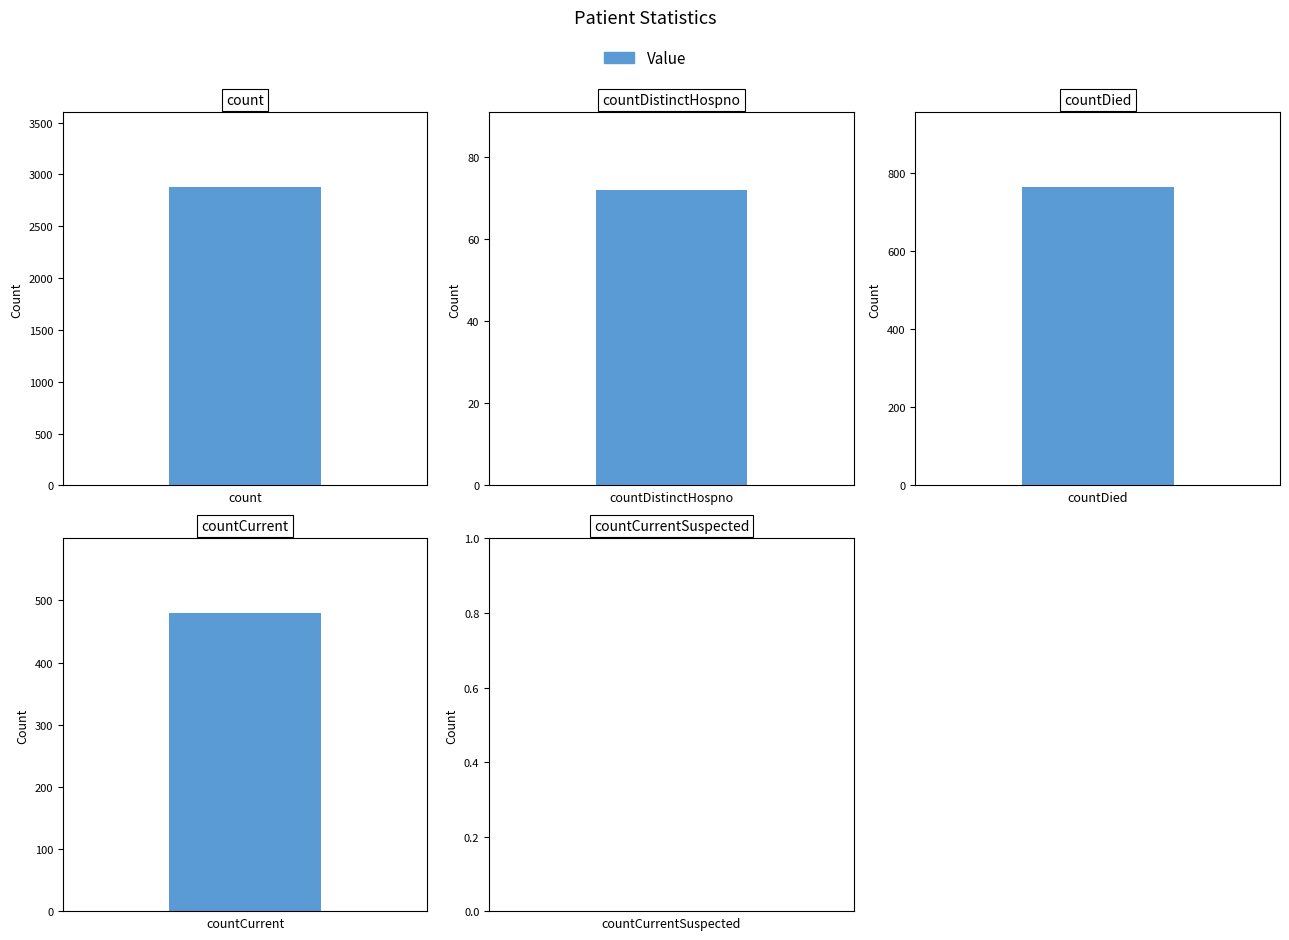

Reading left to right, what are all the values shown in this chart?

count=2878	countDistinctHospno=72	countDied=763	countCurrent=479	countCurrentSuspected=0